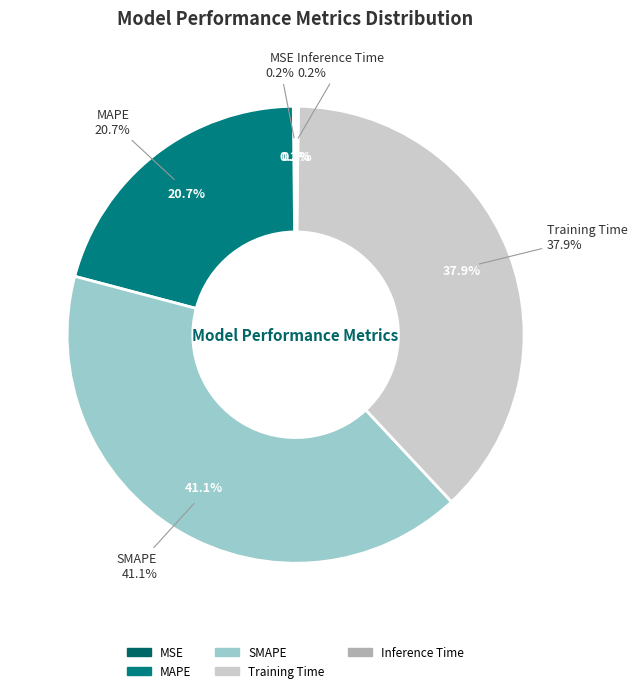

Rank the categories by value from lowest to highest.

MSE, Inference Time, MAPE, Training Time, SMAPE